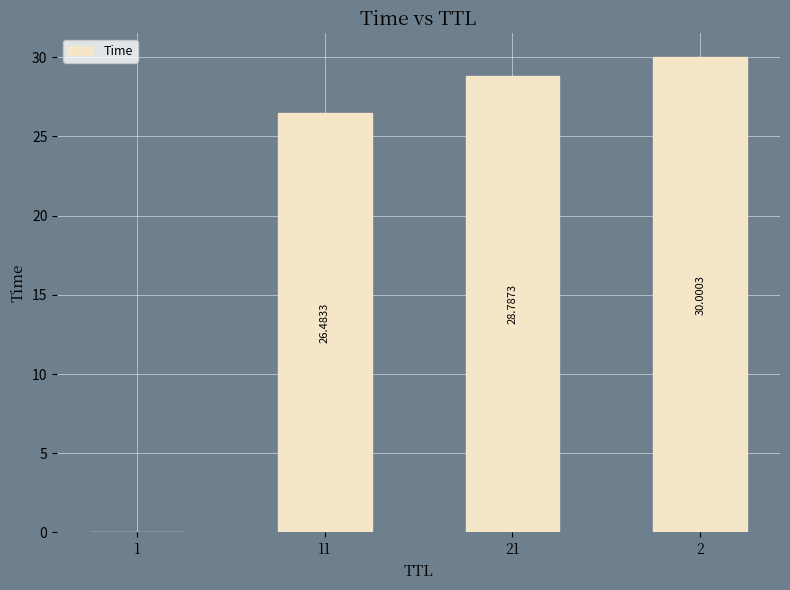

Are the bars horizontal?

No